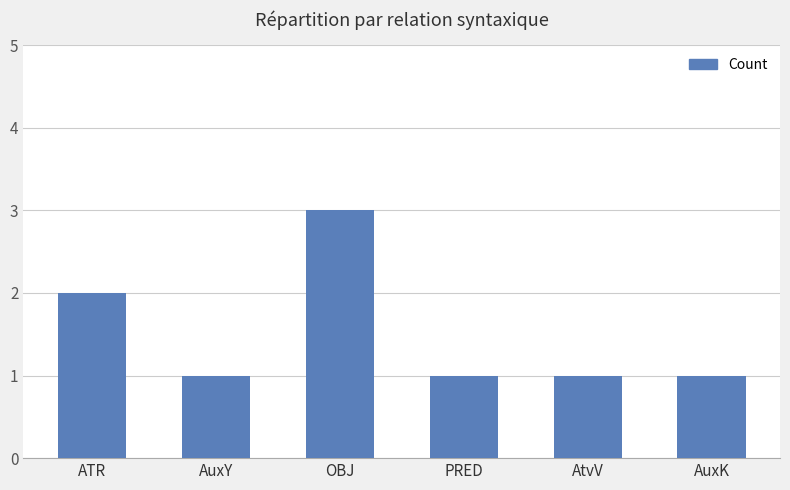

Reading left to right, transcribe all the data shown in this chart.

ATR=2	AuxY=1	OBJ=3	PRED=1	AtvV=1	AuxK=1